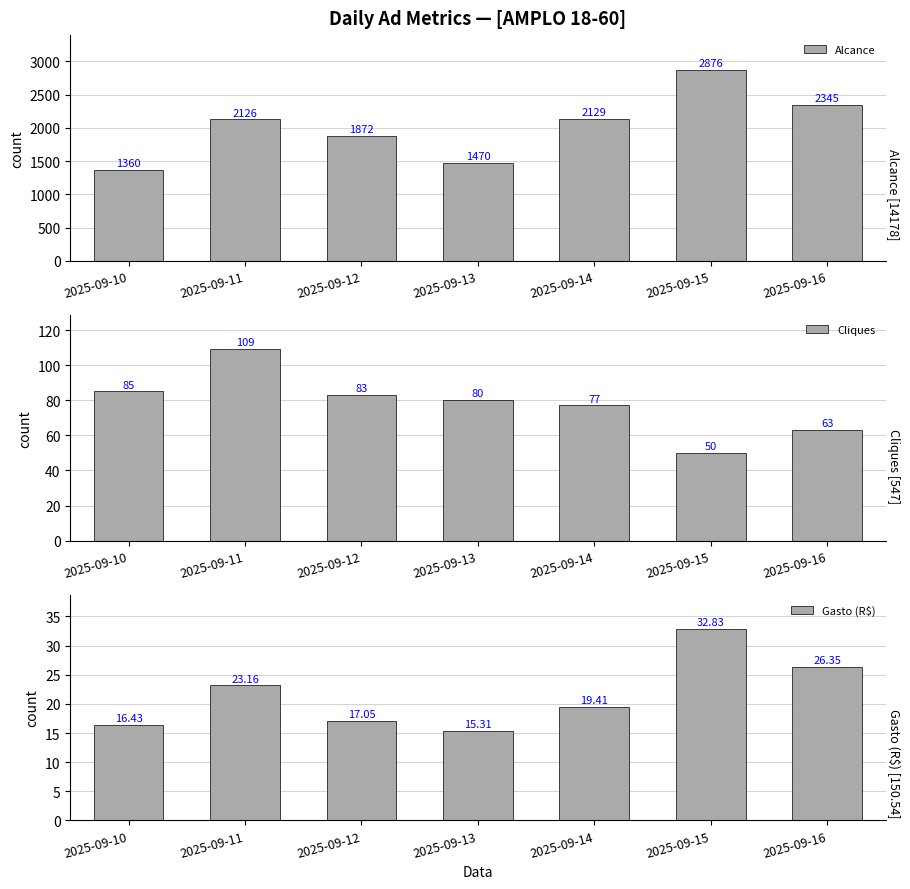

How many data points in Alcance are above 2126?

3